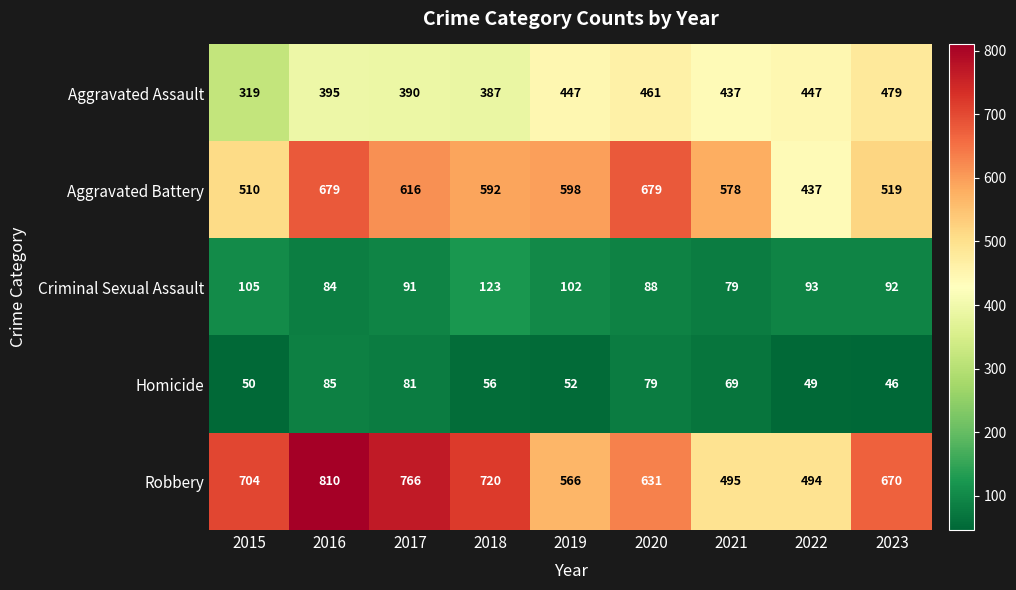

How many data points does each series have?

9